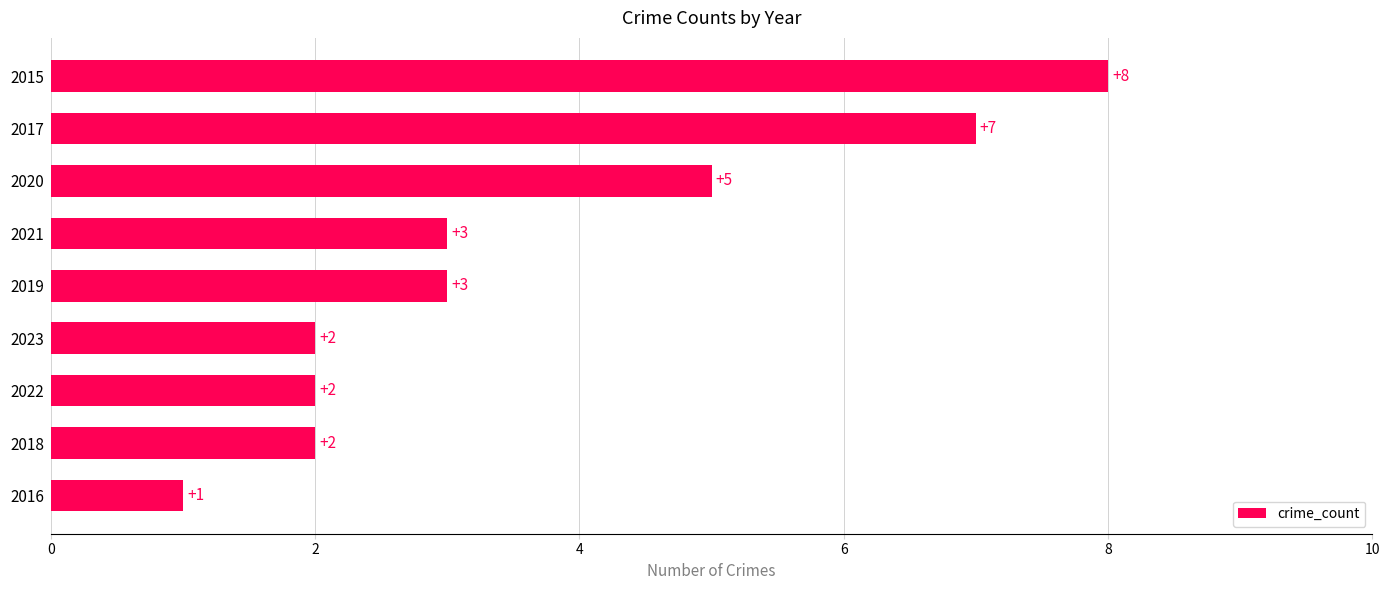

What is the average value?

4